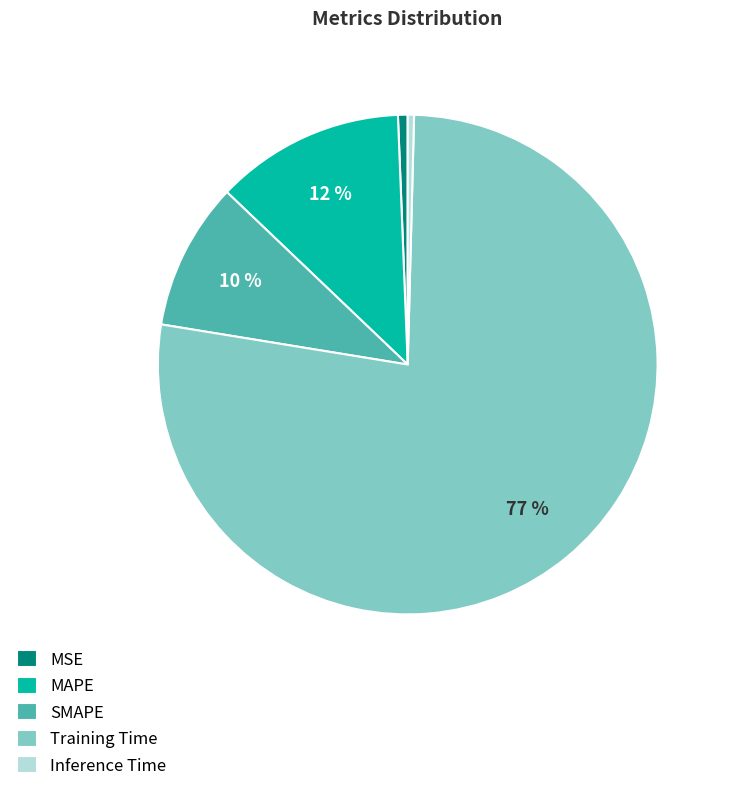

Which slice is the largest?

Training Time